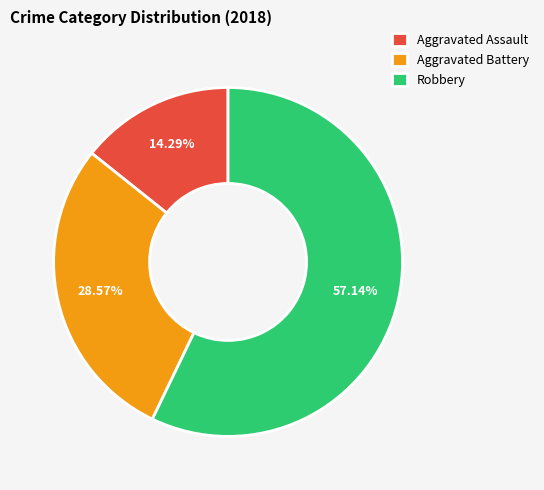

To the nearest percent, what is the average slice percentage?

33%